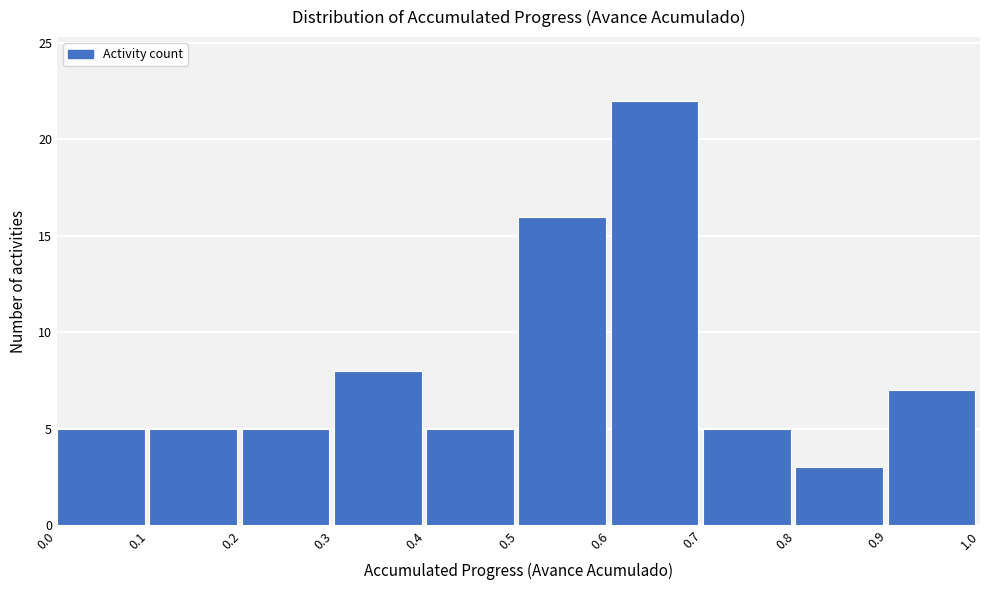

Reading left to right, list every bar in this chart as the range it spans on the x-axis followed by its height. The values are not printed on the chart, so give them approximately, as read against the axis.

0.0 to 0.1: 5
0.1 to 0.2: 5
0.2 to 0.3: 5
0.3 to 0.4: 8
0.4 to 0.5: 5
0.5 to 0.6: 16
0.6 to 0.7: 22
0.7 to 0.8: 5
0.8 to 0.9: 3
0.9 to 1.0: 7